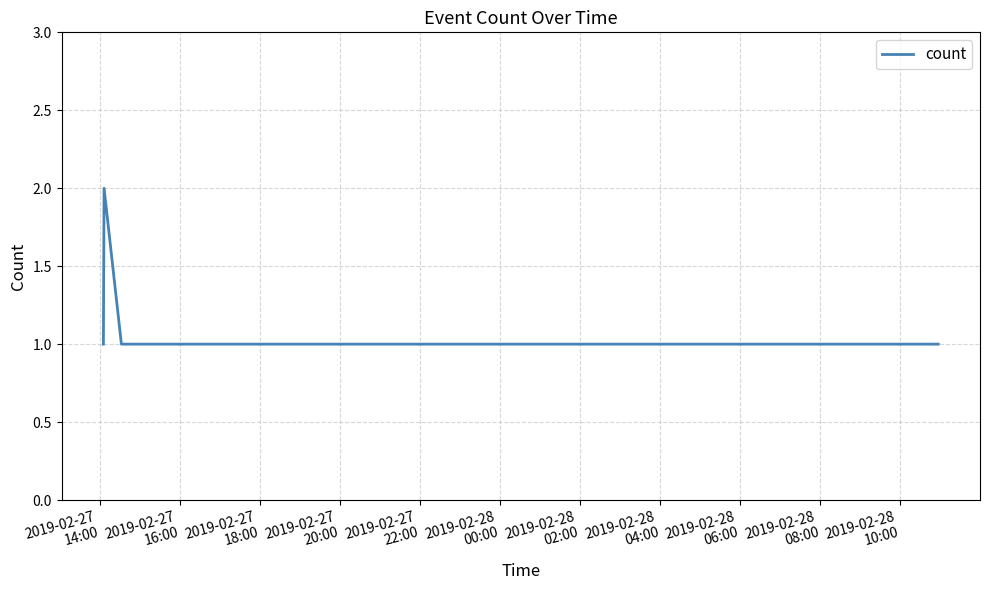

True or false: there are more than 2 points higher than both neighbors.

False